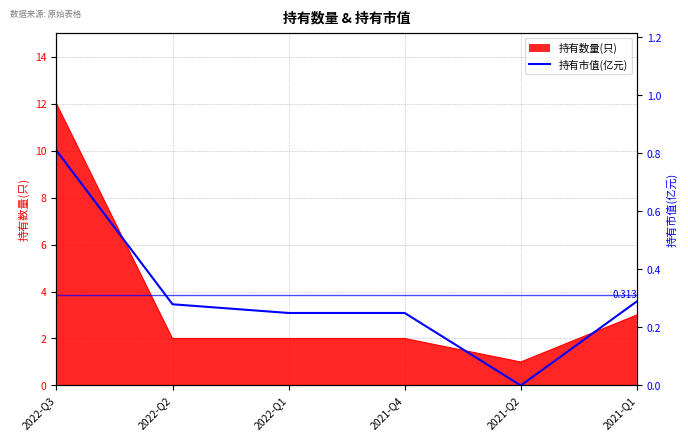

The chart shows a value of 0.8 at 2022-Q3. True or false?

True